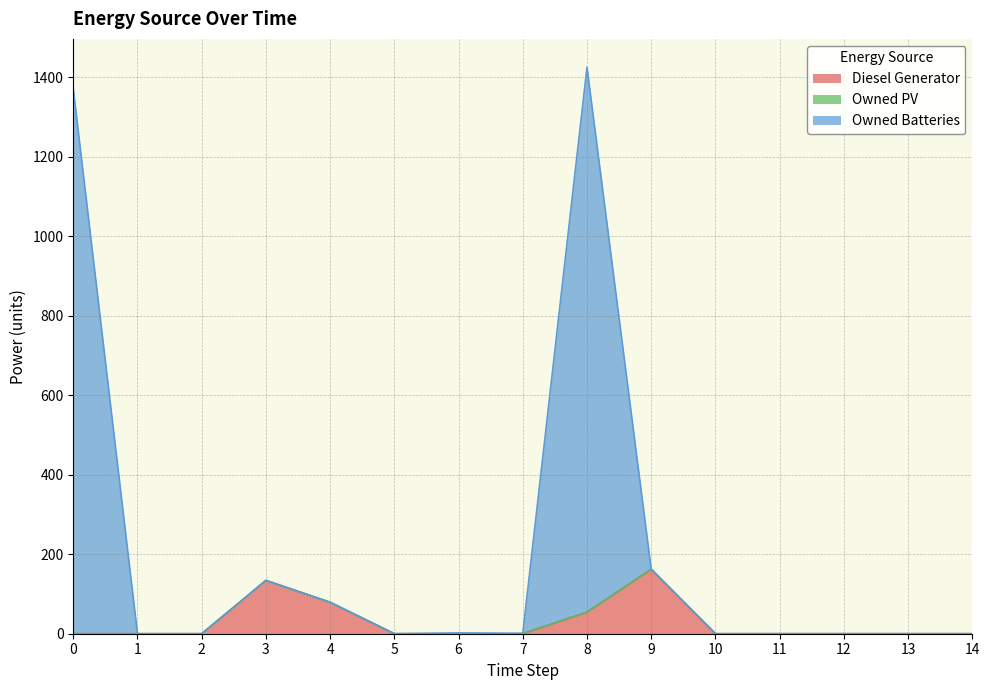

What is the difference between the second highest and minimum values in the Diesel Generator series?

134